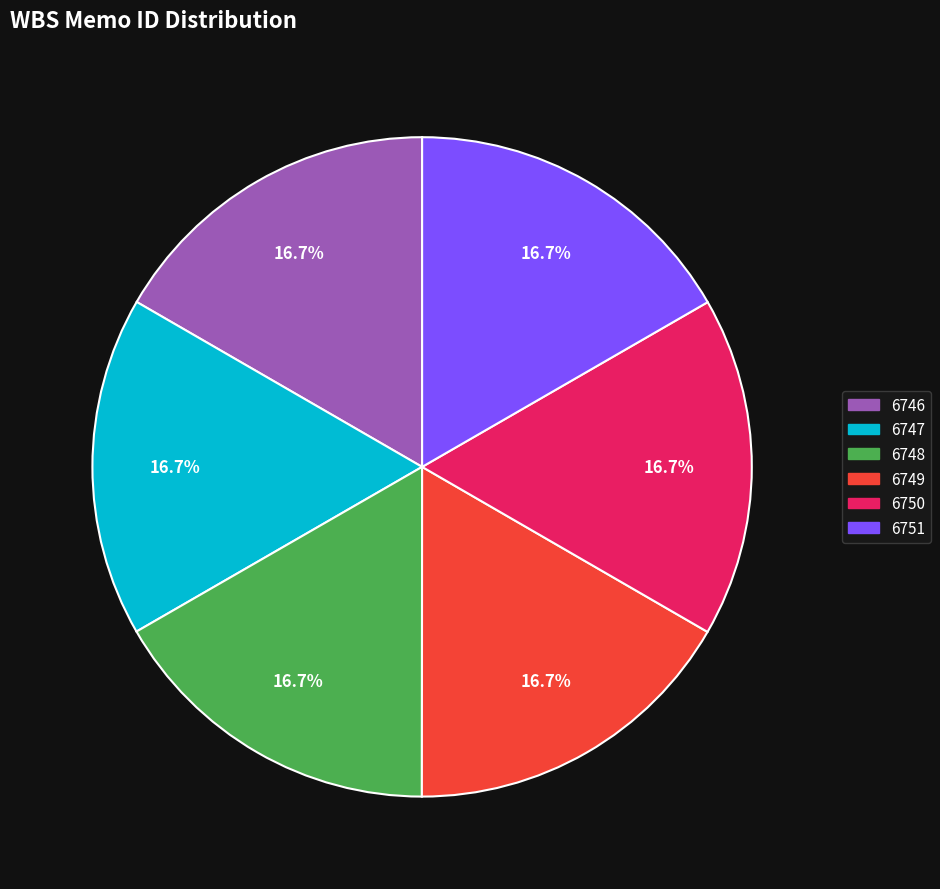

Approximately how many times larger is the value at 6748 compared to 6749?

1.0